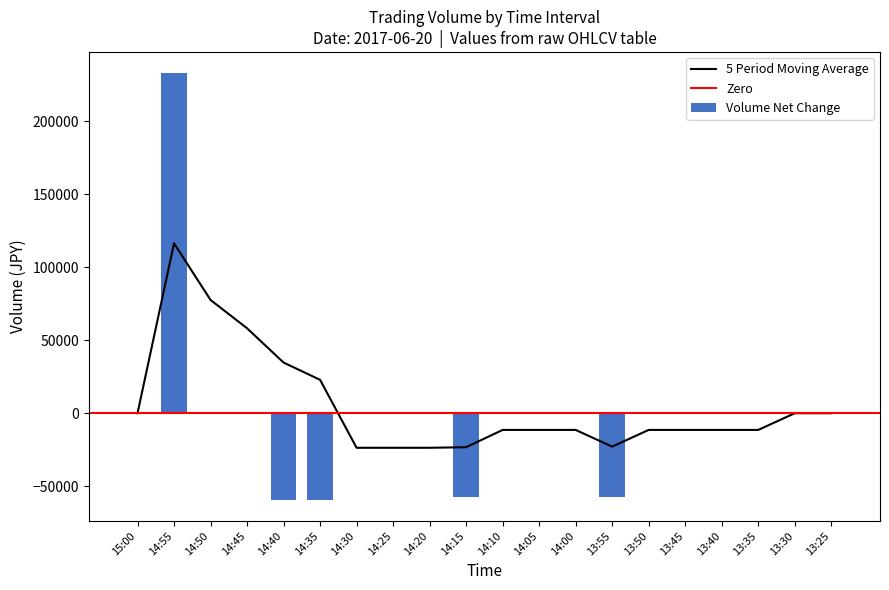

Which has a higher value, 14:35 or 13:35?

14:35